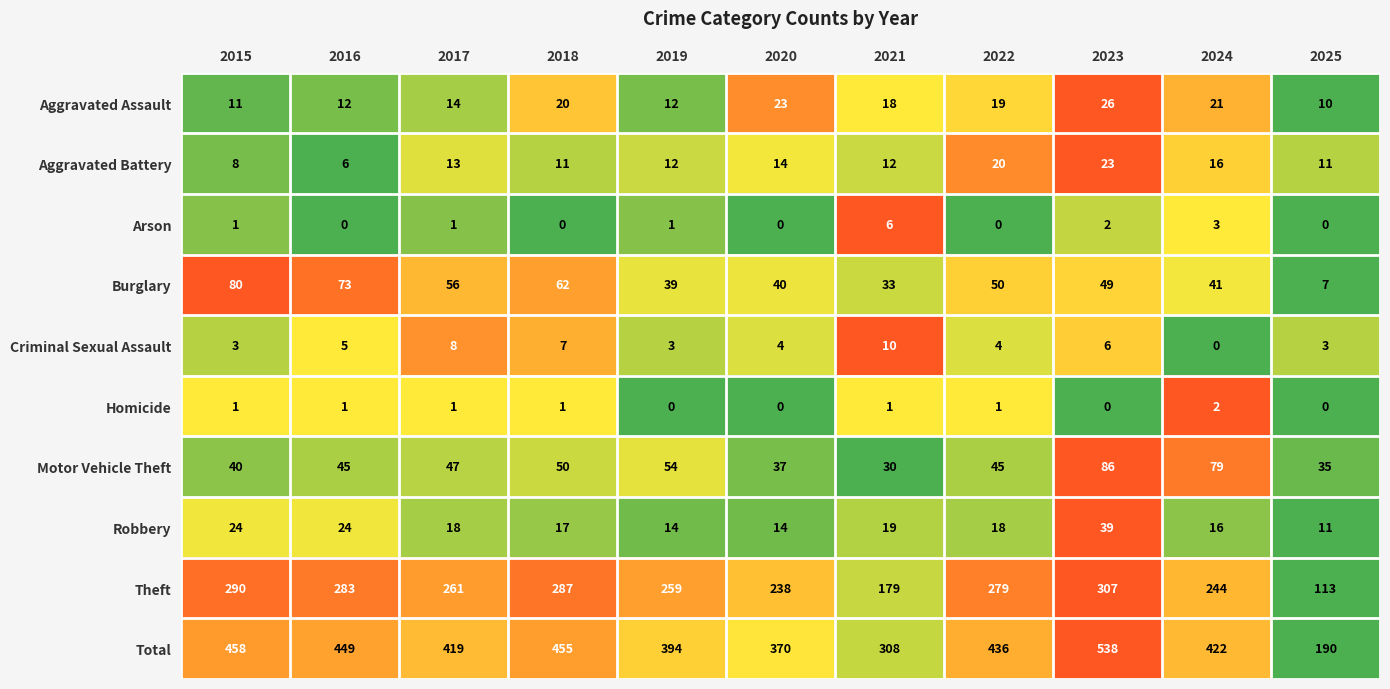

List the series in order of their peak value, highest first.

Total, Theft, Motor Vehicle Theft, Burglary, Robbery, Aggravated Assault, Aggravated Battery, Criminal Sexual Assault, Arson, Homicide